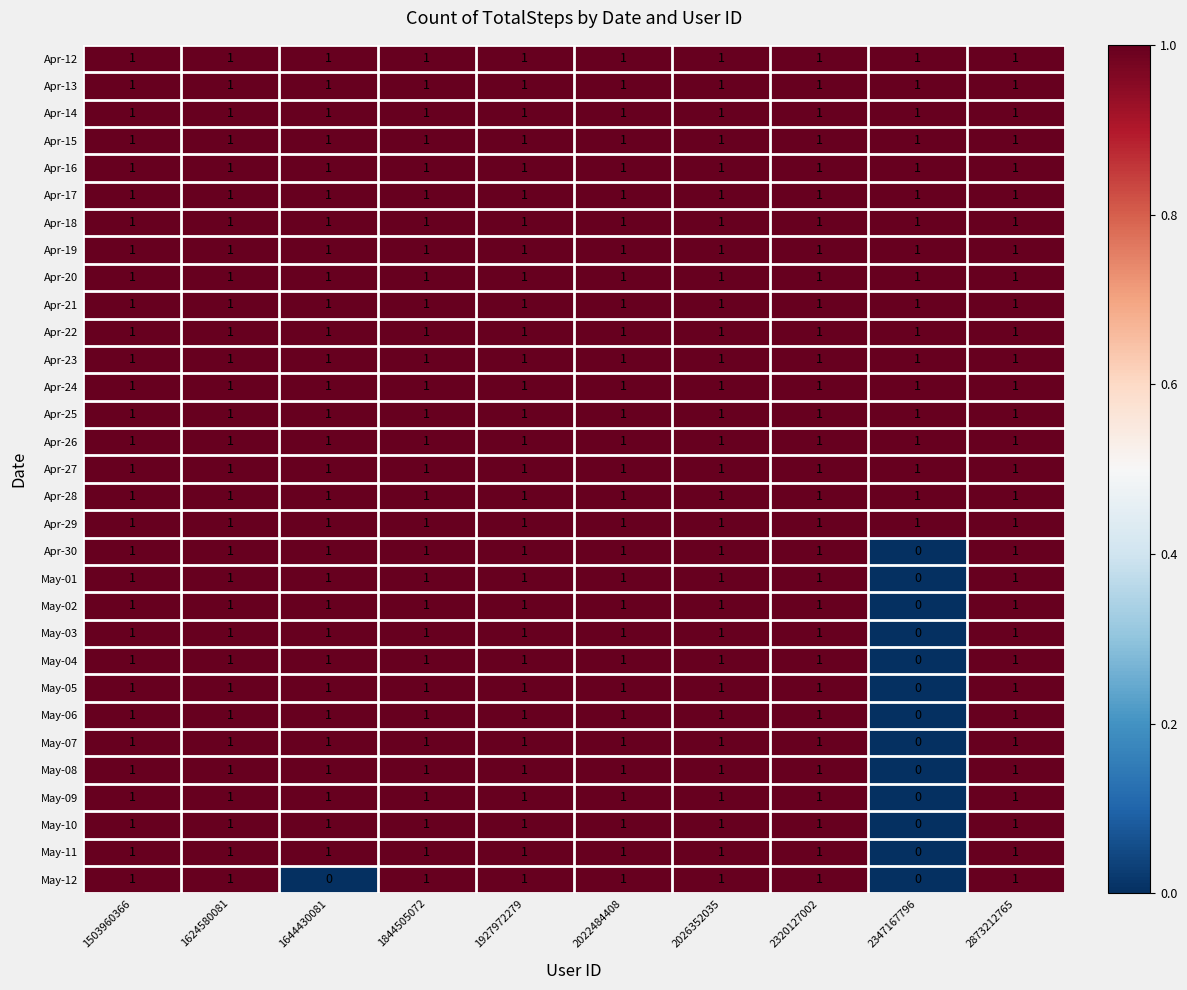

At how many categories does at least one series exceed 0?

10